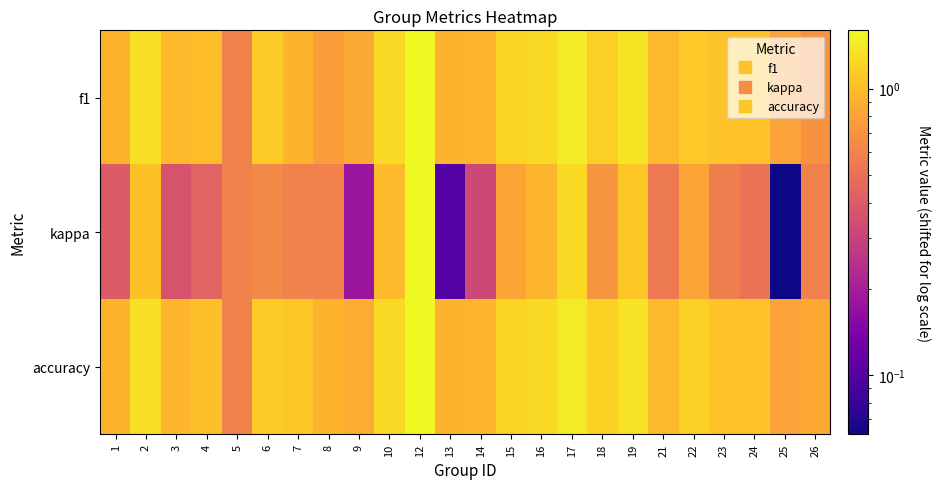

At how many categories does at least one series exceed 0?

24